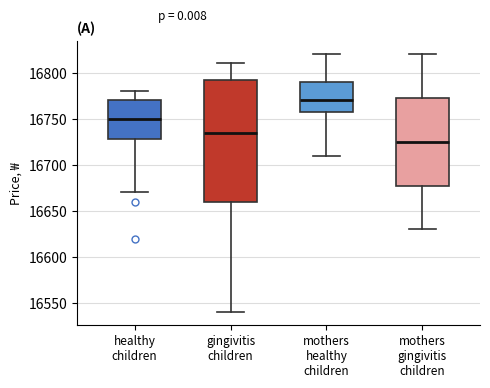

Comparing the boxes themselves (not the whiskers), which one is the tallest?

gingivitis children